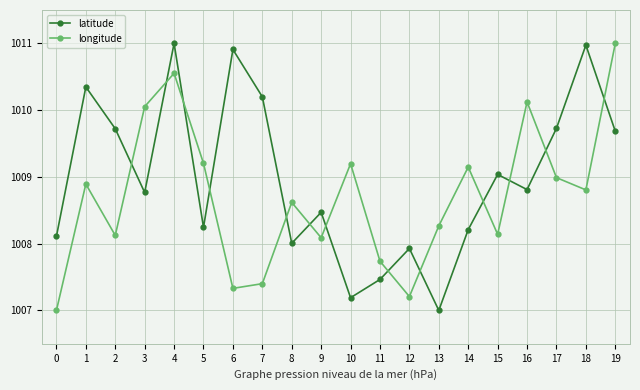

How many lines are shown in the chart?

2